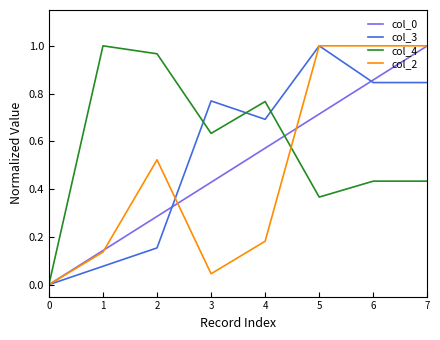

At which category is the sum across all series the highest?

7